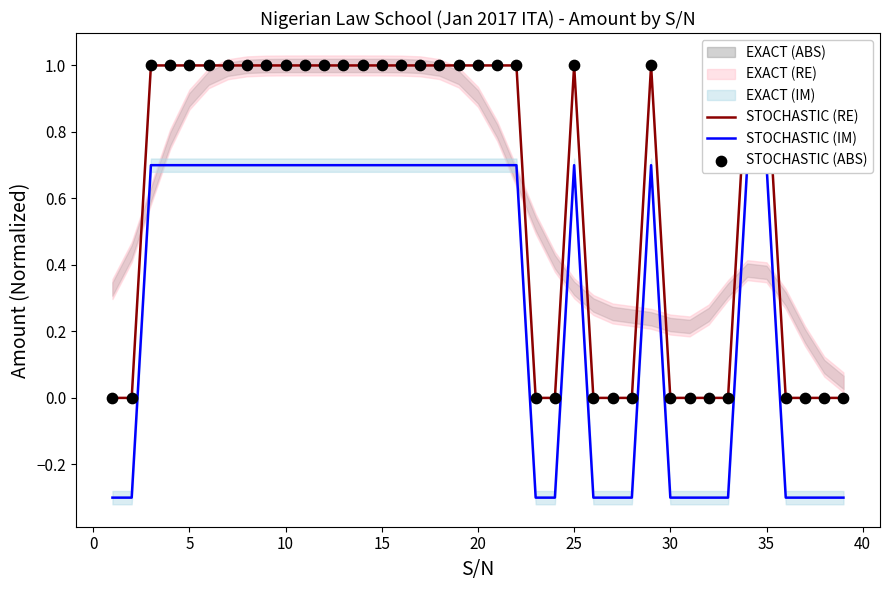

What is the total value across all series at 15?

2.7